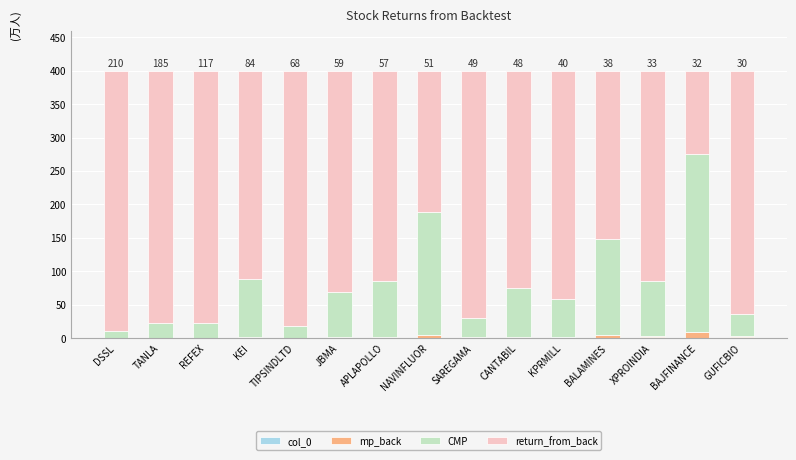

How many series are shown in this chart?

4